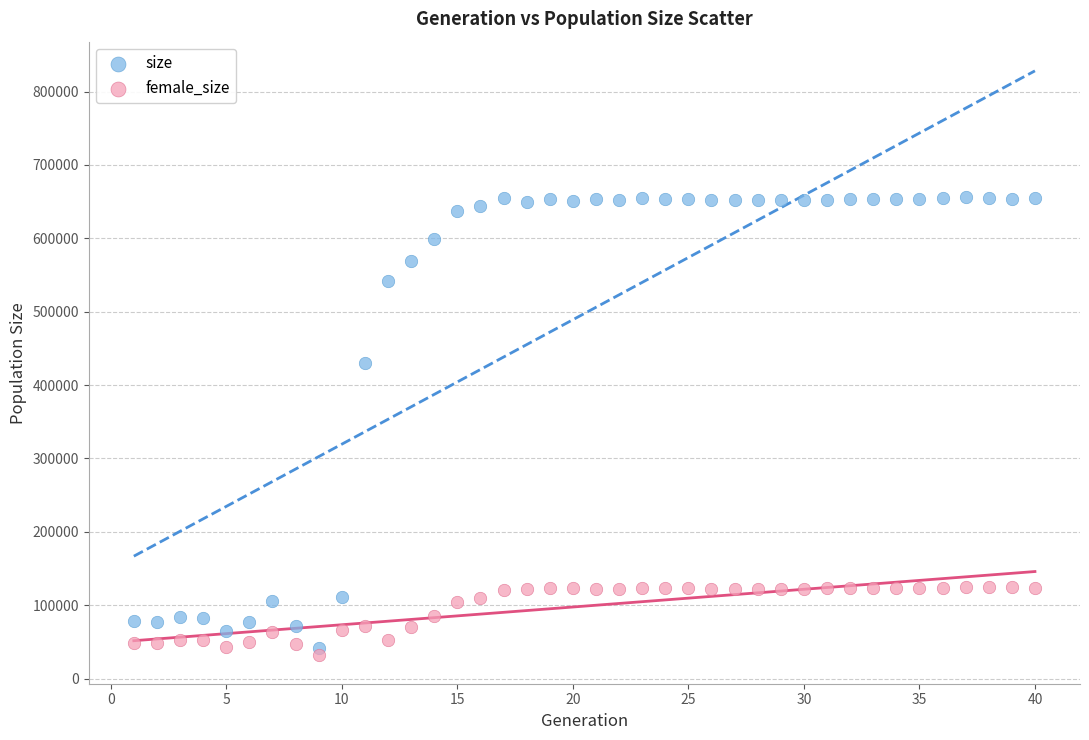

Which series reaches the minimum Y coordinate?

female_size